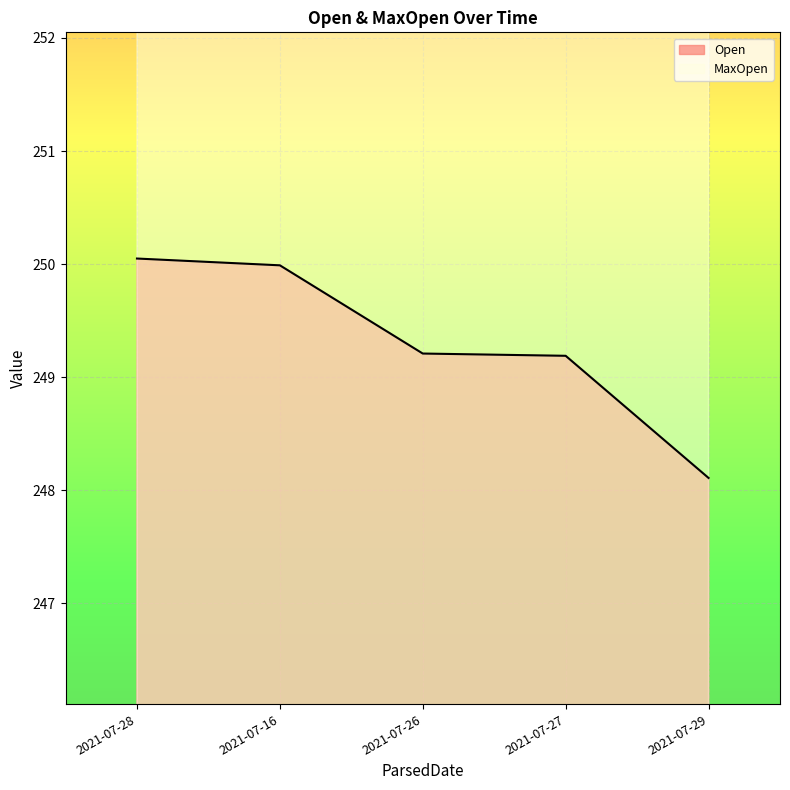

The value of MaxOpen at 2021-07-26 is 275.0. True or false?

True